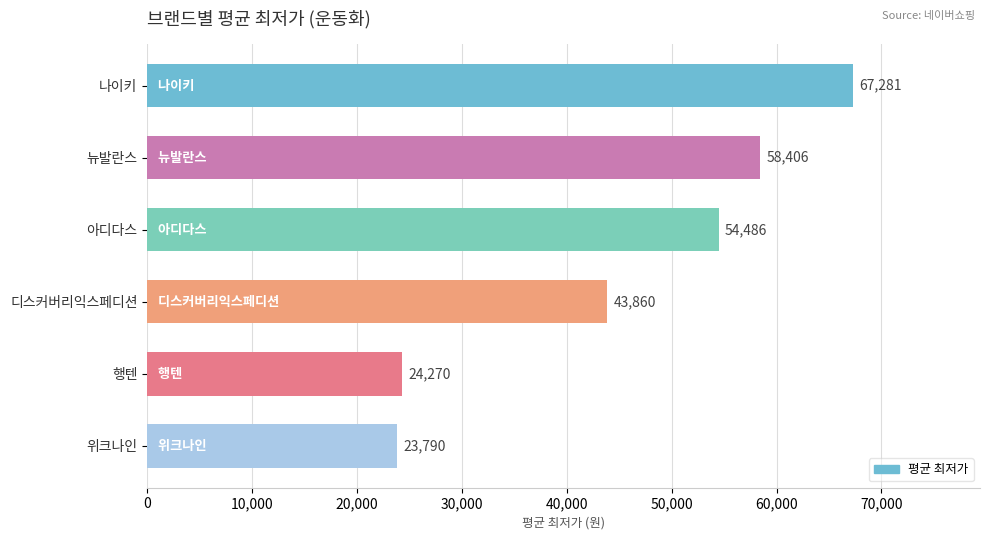

The chart shows a value of 9288 at 행텐. True or false?

False